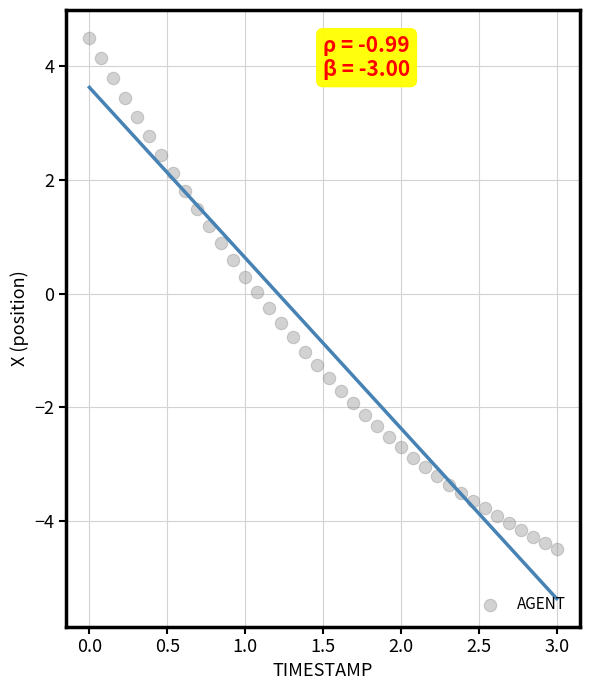

What is the range of Y values (max minus min)?

9.0